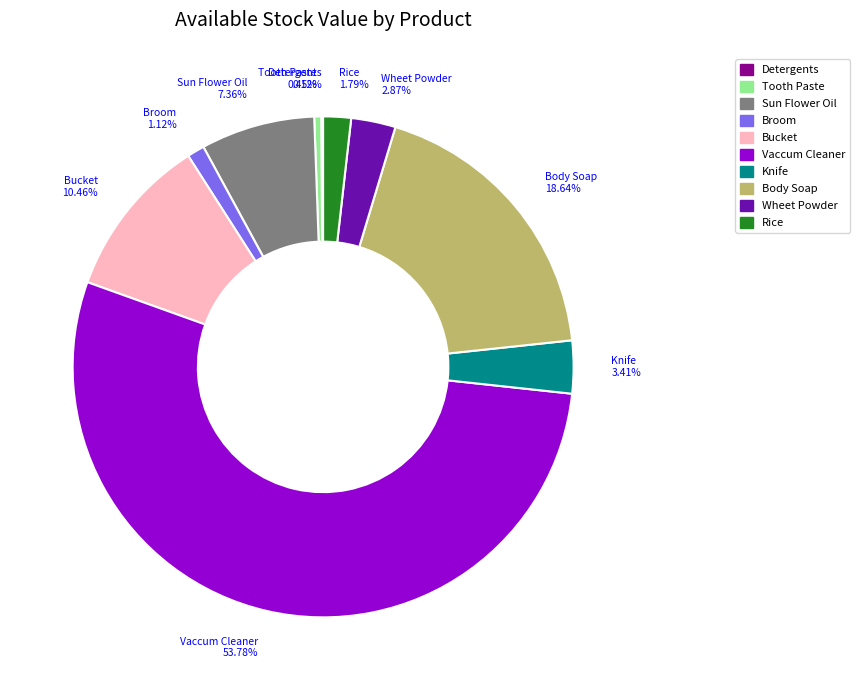

What is the ratio of the value at Broom to the value at Rice?

0.6